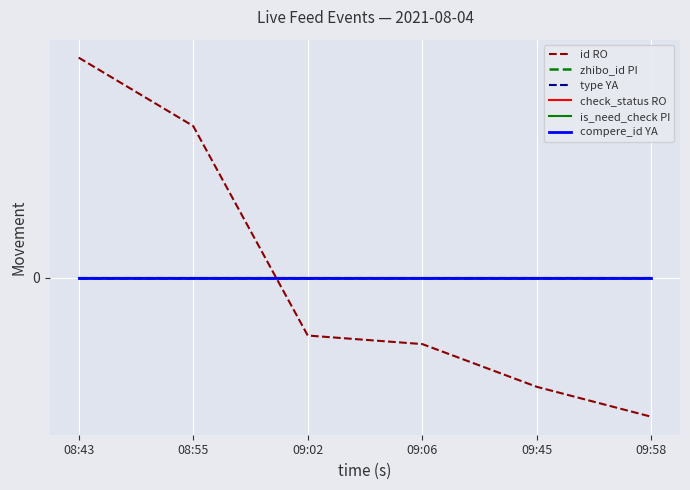

Does the chart have visible grid lines?

Yes